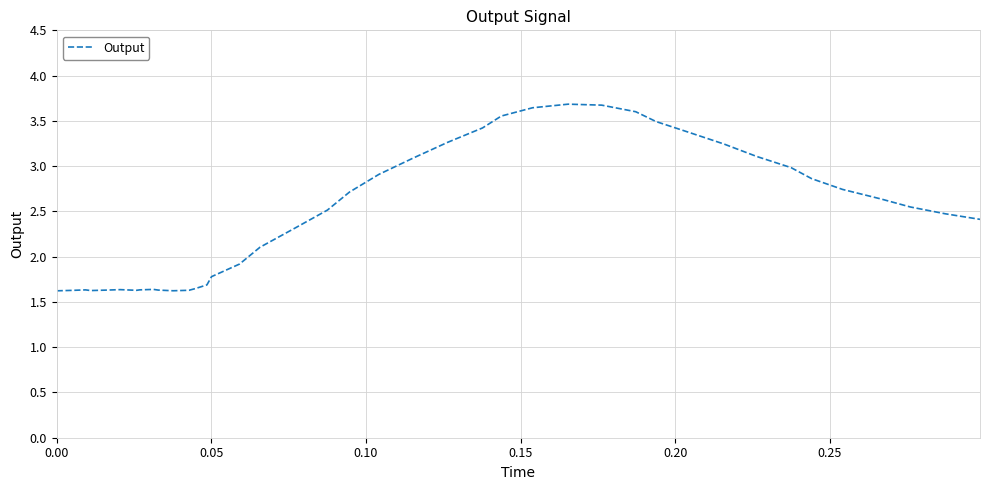

What is the difference between the maximum and minimum values?

2.1